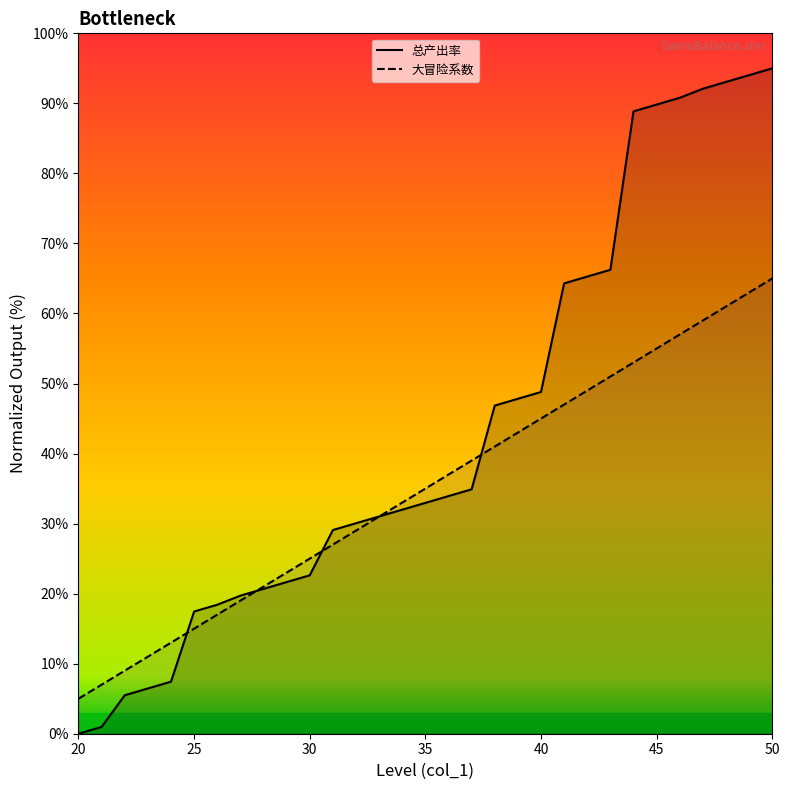

Which category has the highest value in the 大冒险系数 series?

50